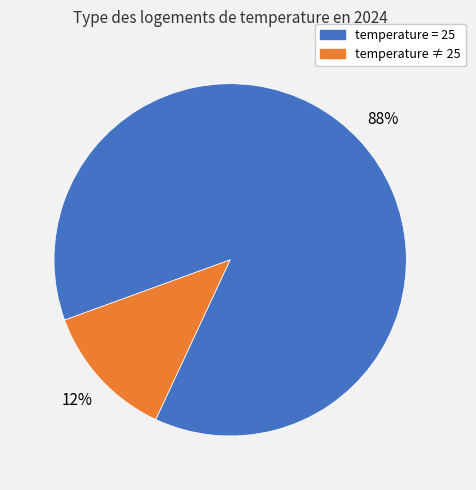

Count the number of slices in the pie.

2